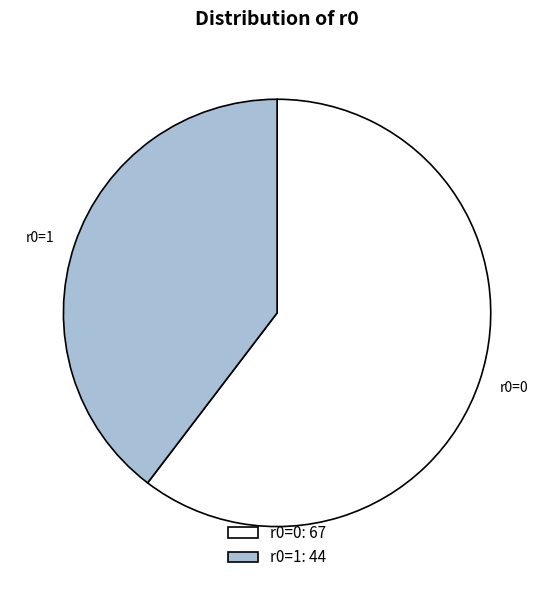

Rank the categories by value from lowest to highest.

r0=1, r0=0